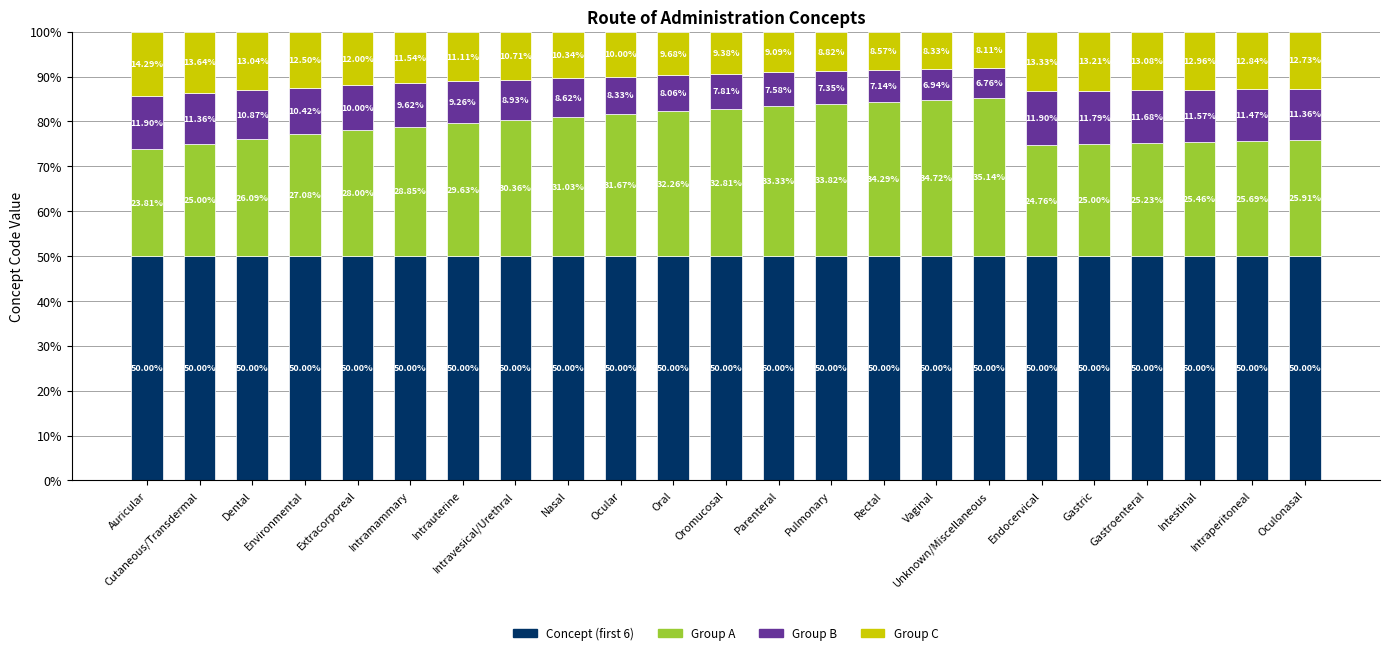

What is the total value across all series at Oral?

100.0